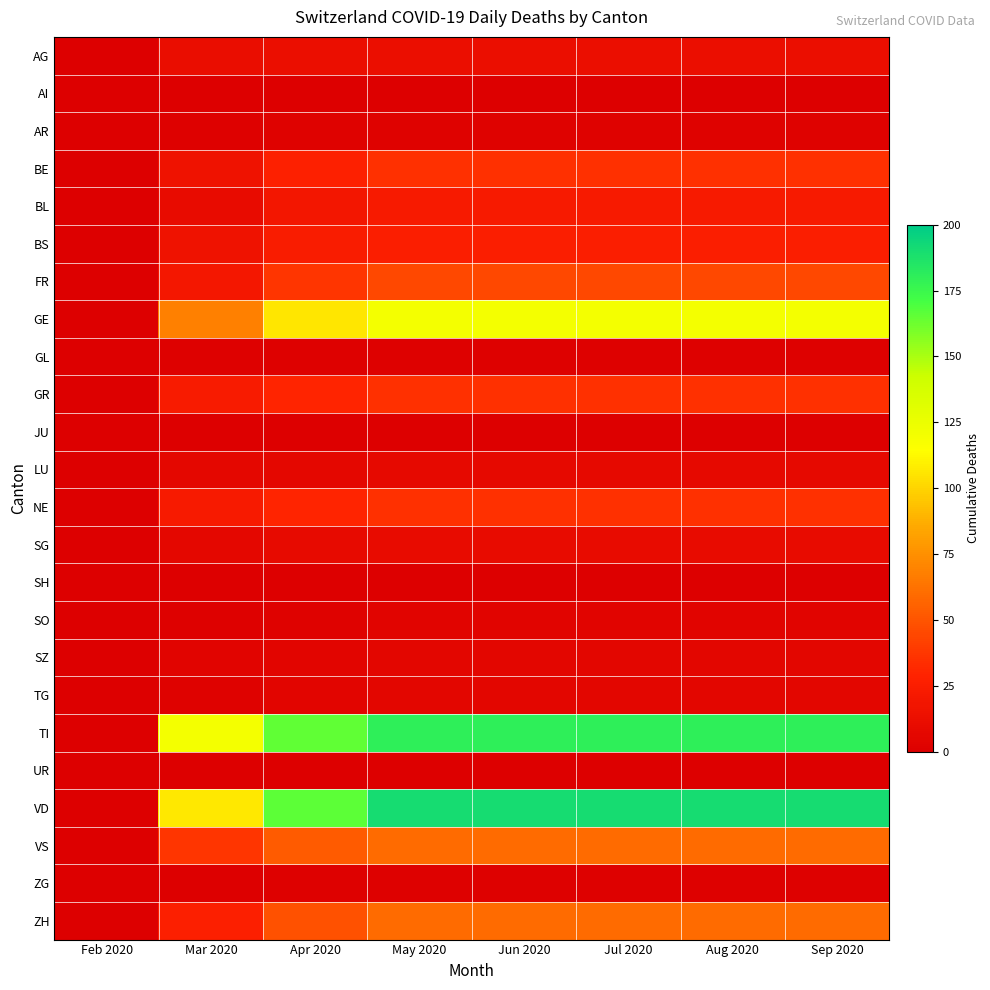

Reading left to right, extract all data points from this chart.

AG: Feb 2020=0	Mar 2020=11	Apr 2020=12	May 2020=12	Jun 2020=12	Jul 2020=12	Aug 2020=12	Sep 2020=12
AI: Feb 2020=0	Mar 2020=0	Apr 2020=0	May 2020=0	Jun 2020=0	Jul 2020=0	Aug 2020=0	Sep 2020=0
AR: Feb 2020=0	Mar 2020=2	Apr 2020=3	May 2020=3	Jun 2020=3	Jul 2020=3	Aug 2020=3	Sep 2020=3
BE: Feb 2020=0	Mar 2020=16	Apr 2020=28	May 2020=35	Jun 2020=35	Jul 2020=35	Aug 2020=35	Sep 2020=35
BL: Feb 2020=0	Mar 2020=10	Apr 2020=19	May 2020=22	Jun 2020=22	Jul 2020=22	Aug 2020=22	Sep 2020=22
BS: Feb 2020=0	Mar 2020=16	Apr 2020=24	May 2020=26	Jun 2020=26	Jul 2020=26	Aug 2020=26	Sep 2020=26
FR: Feb 2020=0	Mar 2020=20	Apr 2020=37	May 2020=45	Jun 2020=45	Jul 2020=45	Aug 2020=45	Sep 2020=45
GE: Feb 2020=0	Mar 2020=68	Apr 2020=106	May 2020=120	Jun 2020=120	Jul 2020=120	Aug 2020=120	Sep 2020=120
GL: Feb 2020=0	Mar 2020=2	Apr 2020=2	May 2020=2	Jun 2020=2	Jul 2020=2	Aug 2020=2	Sep 2020=2
GR: Feb 2020=0	Mar 2020=23	Apr 2020=30	May 2020=35	Jun 2020=35	Jul 2020=35	Aug 2020=35	Sep 2020=35
JU: Feb 2020=0	Mar 2020=0	Apr 2020=0	May 2020=0	Jun 2020=0	Jul 2020=0	Aug 2020=0	Sep 2020=0
LU: Feb 2020=0	Mar 2020=7	Apr 2020=7	May 2020=8	Jun 2020=8	Jul 2020=8	Aug 2020=8	Sep 2020=8
NE: Feb 2020=0	Mar 2020=22	Apr 2020=30	May 2020=35	Jun 2020=35	Jul 2020=35	Aug 2020=35	Sep 2020=35
SG: Feb 2020=0	Mar 2020=7	Apr 2020=9	May 2020=10	Jun 2020=10	Jul 2020=10	Aug 2020=10	Sep 2020=10
SH: Feb 2020=0	Mar 2020=1	Apr 2020=1	May 2020=1	Jun 2020=1	Jul 2020=1	Aug 2020=1	Sep 2020=1
SO: Feb 2020=0	Mar 2020=2	Apr 2020=3	May 2020=4	Jun 2020=4	Jul 2020=4	Aug 2020=4	Sep 2020=4
SZ: Feb 2020=0	Mar 2020=4	Apr 2020=5	May 2020=6	Jun 2020=6	Jul 2020=6	Aug 2020=6	Sep 2020=6
TG: Feb 2020=0	Mar 2020=3	Apr 2020=5	May 2020=6	Jun 2020=6	Jul 2020=6	Aug 2020=6	Sep 2020=6
TI: Feb 2020=0	Mar 2020=120	Apr 2020=165	May 2020=180	Jun 2020=180	Jul 2020=180	Aug 2020=180	Sep 2020=180
UR: Feb 2020=0	Mar 2020=0	Apr 2020=1	May 2020=1	Jun 2020=1	Jul 2020=1	Aug 2020=1	Sep 2020=1
VD: Feb 2020=0	Mar 2020=107	Apr 2020=166	May 2020=190	Jun 2020=190	Jul 2020=190	Aug 2020=190	Sep 2020=190
VS: Feb 2020=0	Mar 2020=37	Apr 2020=53	May 2020=60	Jun 2020=60	Jul 2020=60	Aug 2020=60	Sep 2020=60
ZG: Feb 2020=0	Mar 2020=1	Apr 2020=2	May 2020=2	Jun 2020=2	Jul 2020=2	Aug 2020=2	Sep 2020=2
ZH: Feb 2020=0	Mar 2020=27	Apr 2020=49	May 2020=60	Jun 2020=60	Jul 2020=60	Aug 2020=60	Sep 2020=60